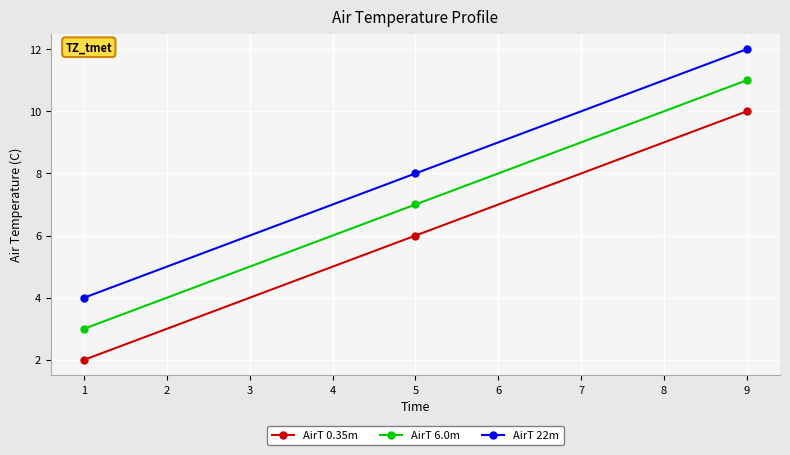

What is the average value of the AirT 6.0m series?

7